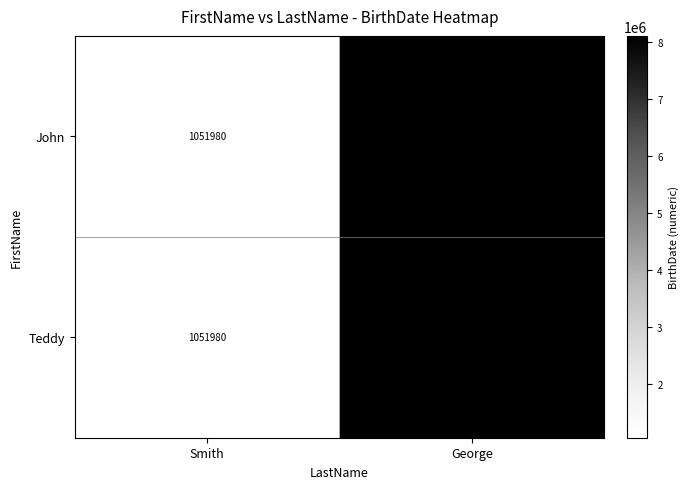

What is the sum of all Teddy values?

9153964